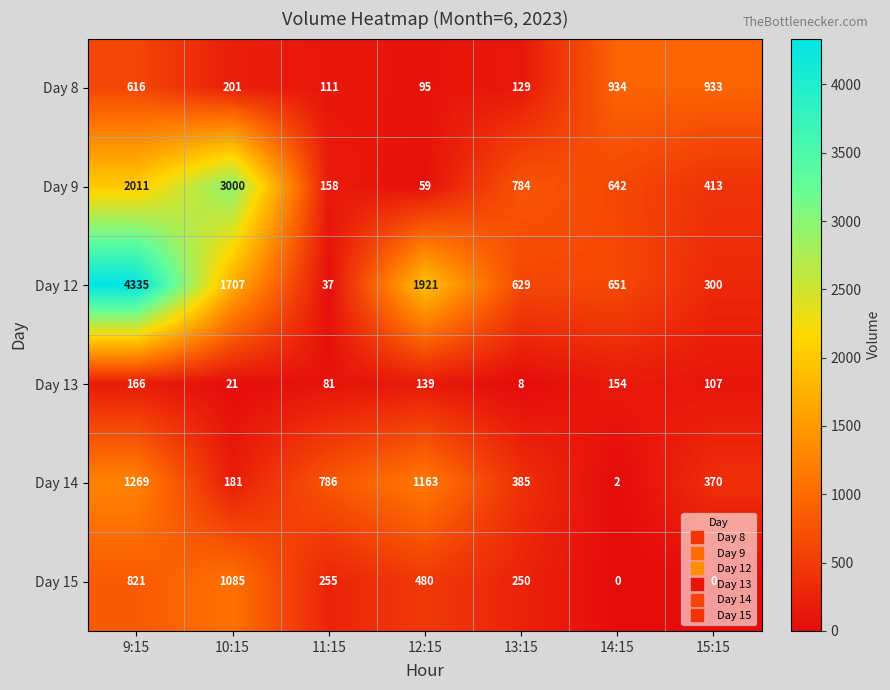

What is the difference between the highest and lowest values at 15:15?

933